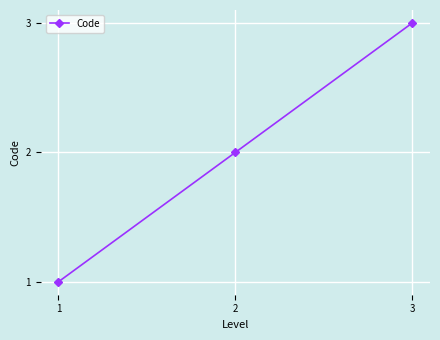

What is the minimum value shown in the chart?

1